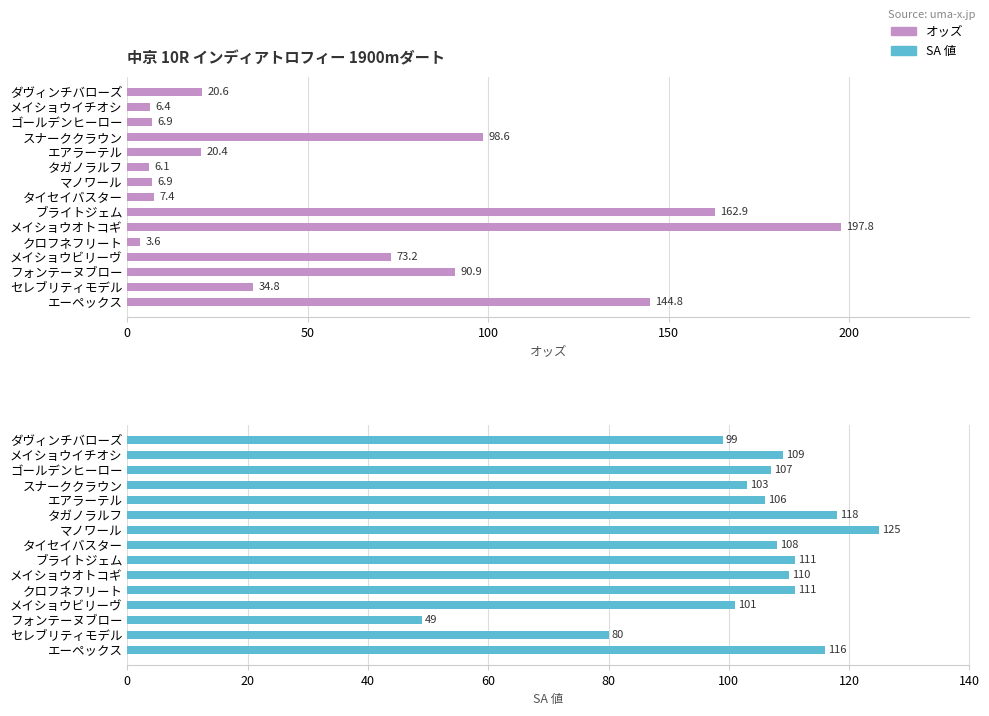

Where is SA 値 nearest to the value 87?

セレブリティモデル